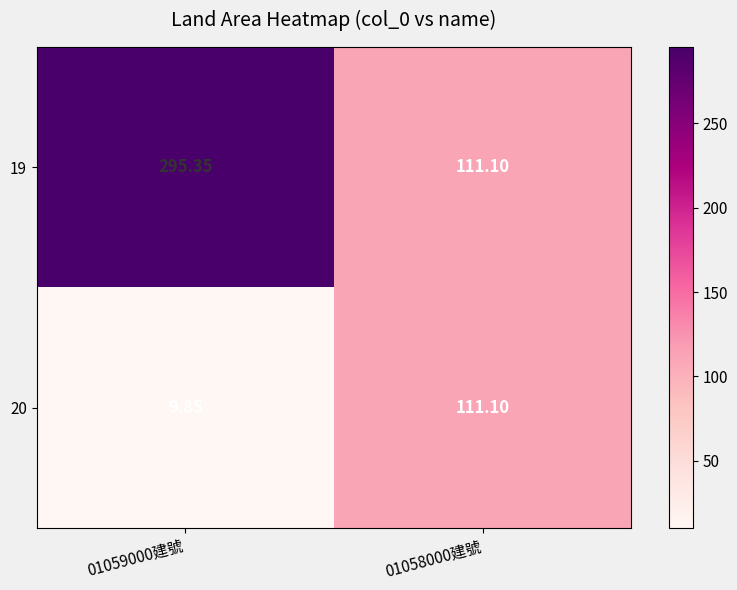

Is the value of 20 at 01059000建號 greater than the value of 19 at 01058000建號?

No